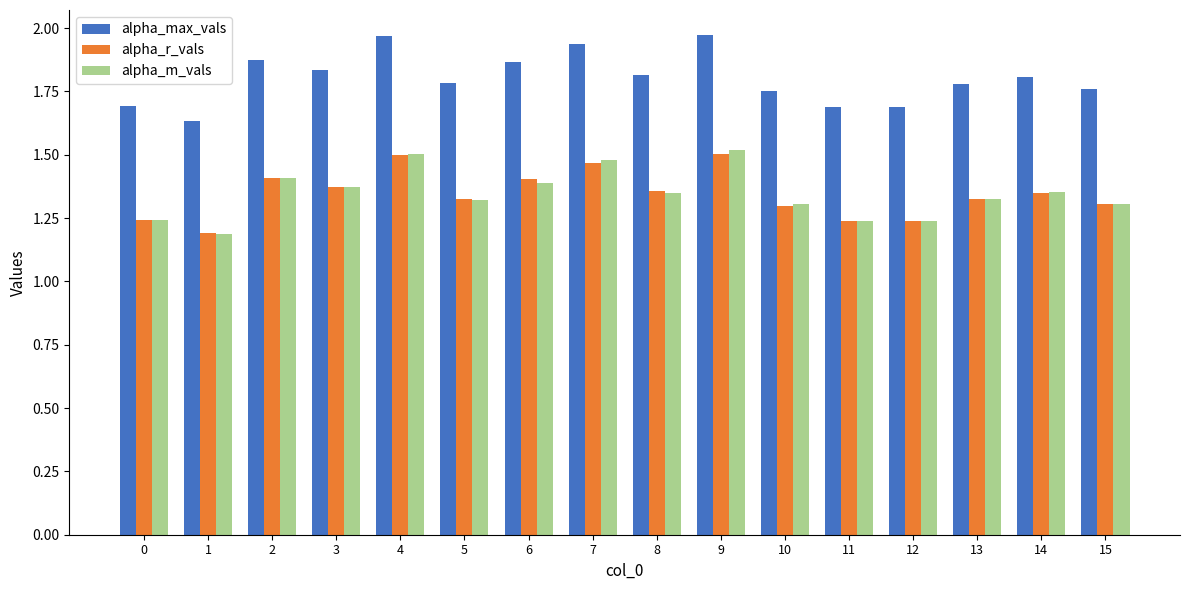

How many groups of bars are there?

16